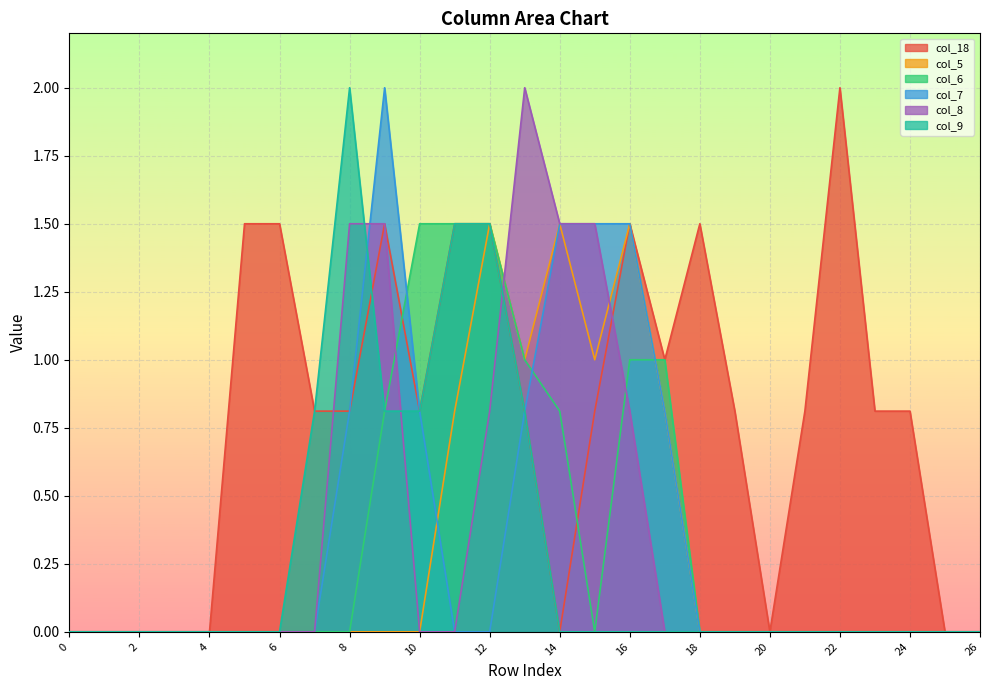

Which category has the highest value across all series?

22